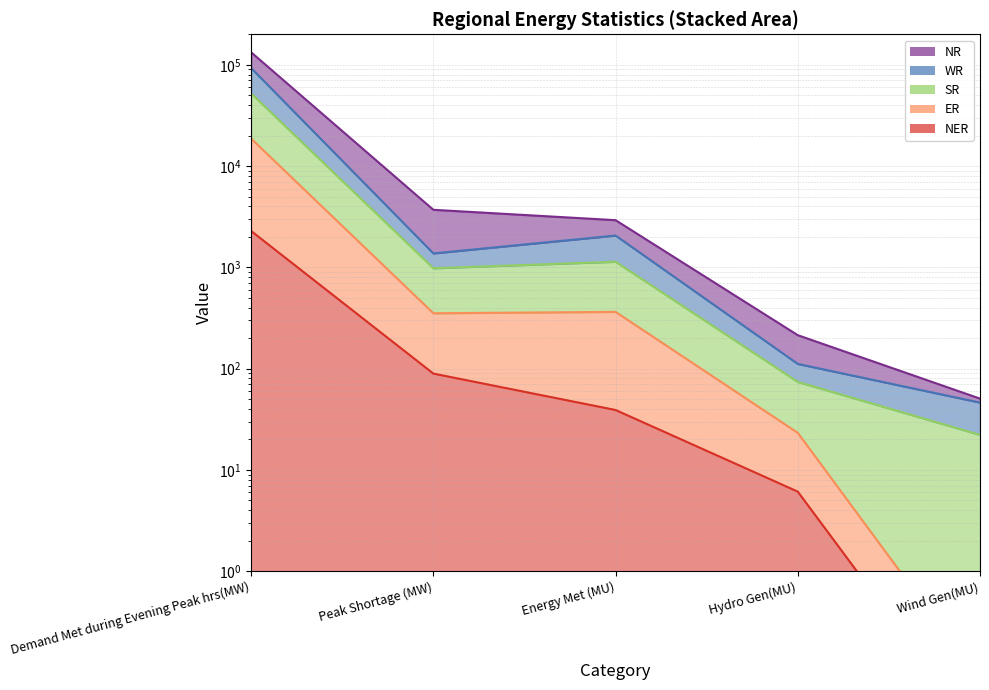

True or false: ER and WR intersect in this chart.

False